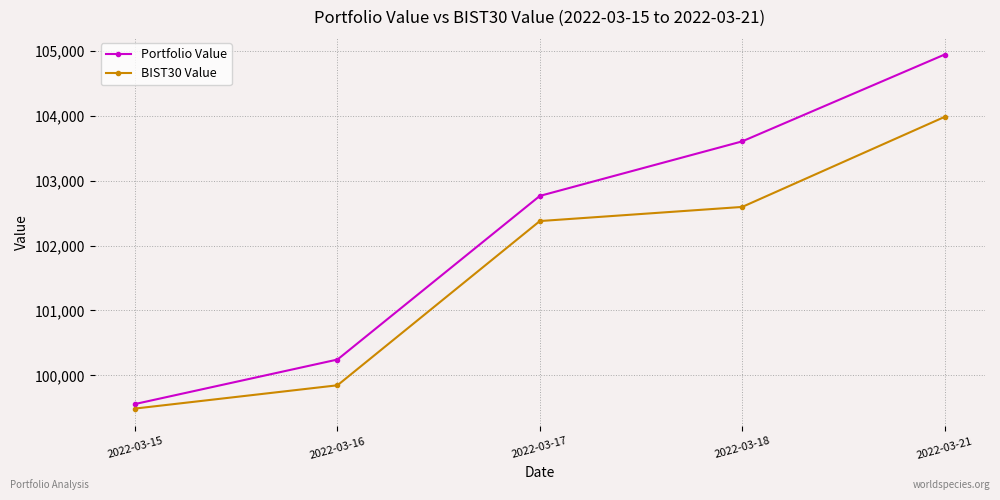

What is the difference between the maximum and second lowest values in the BIST30 Value series?

4135.4